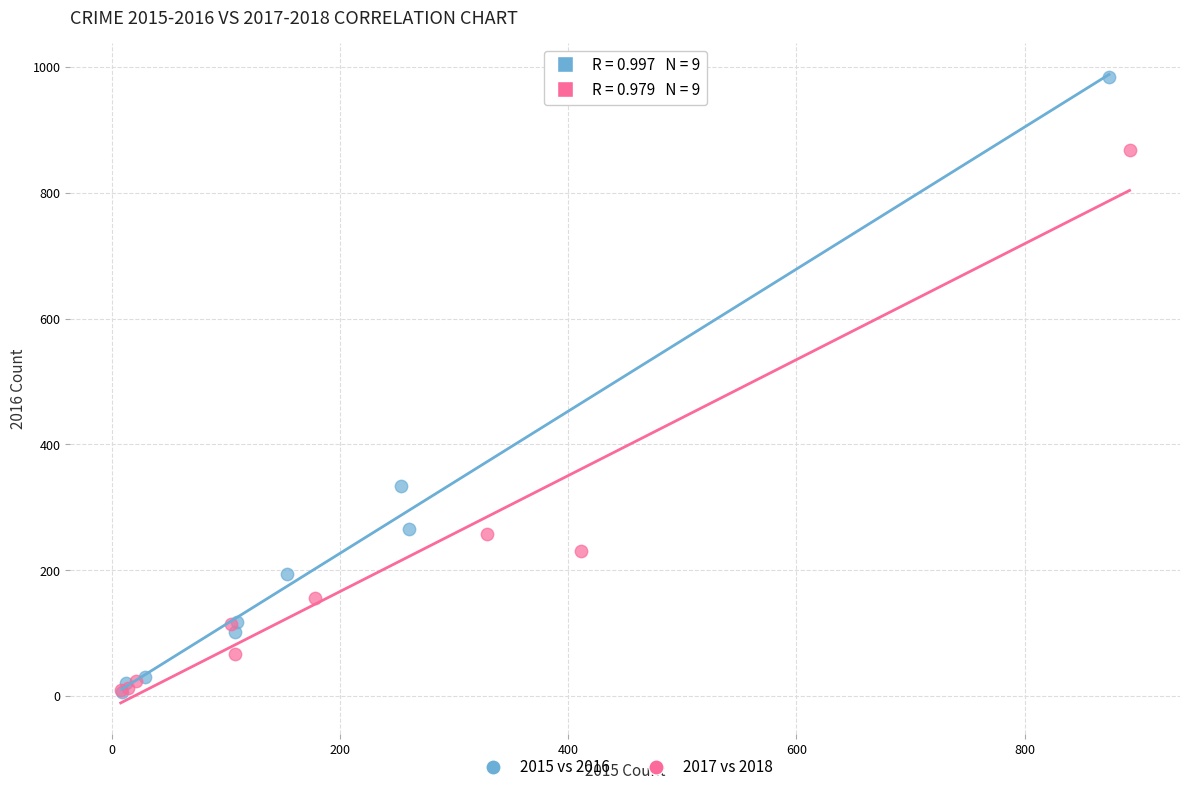

Which series reaches the maximum Y coordinate?

2015 vs 2016